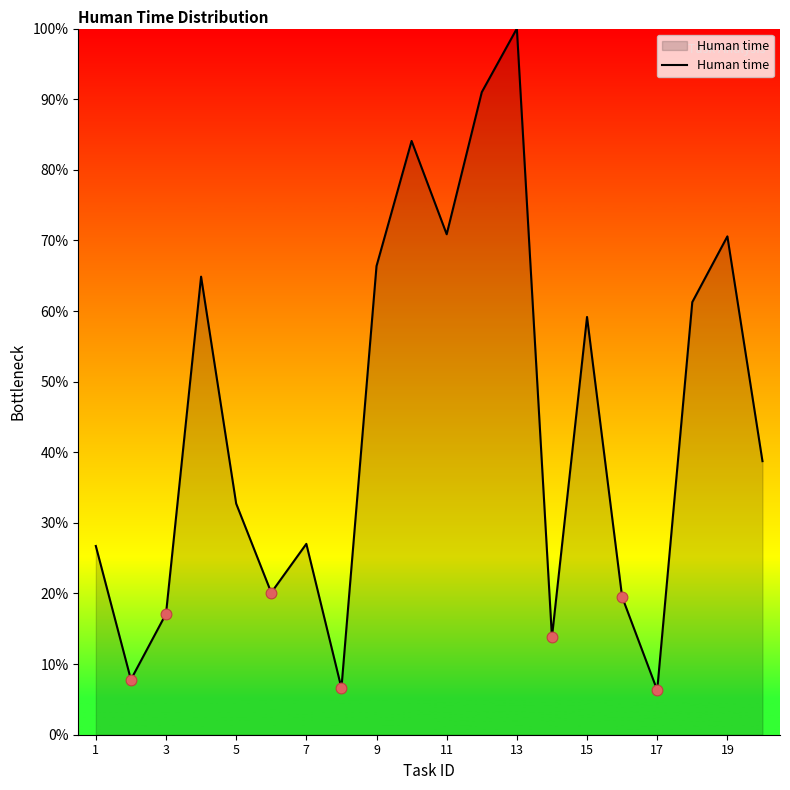

What is the maximum value shown in the chart?

100.0